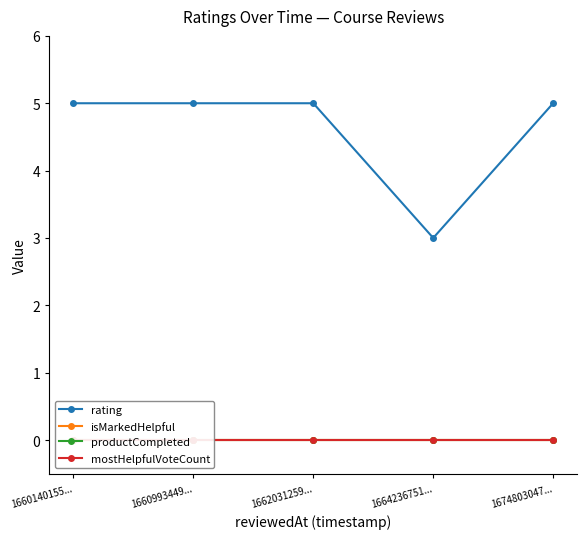

True or false: mostHelpfulVoteCount has more than 1 interior local peaks.

False